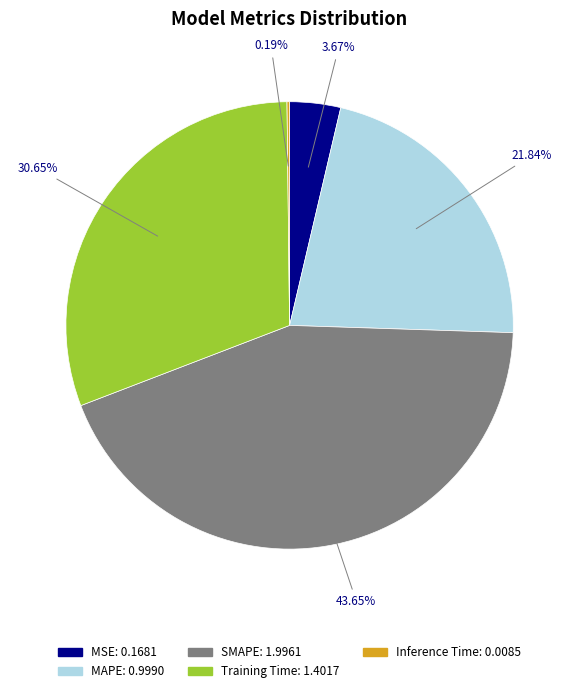

What percentage do MSE and SMAPE together represent?

47.3%